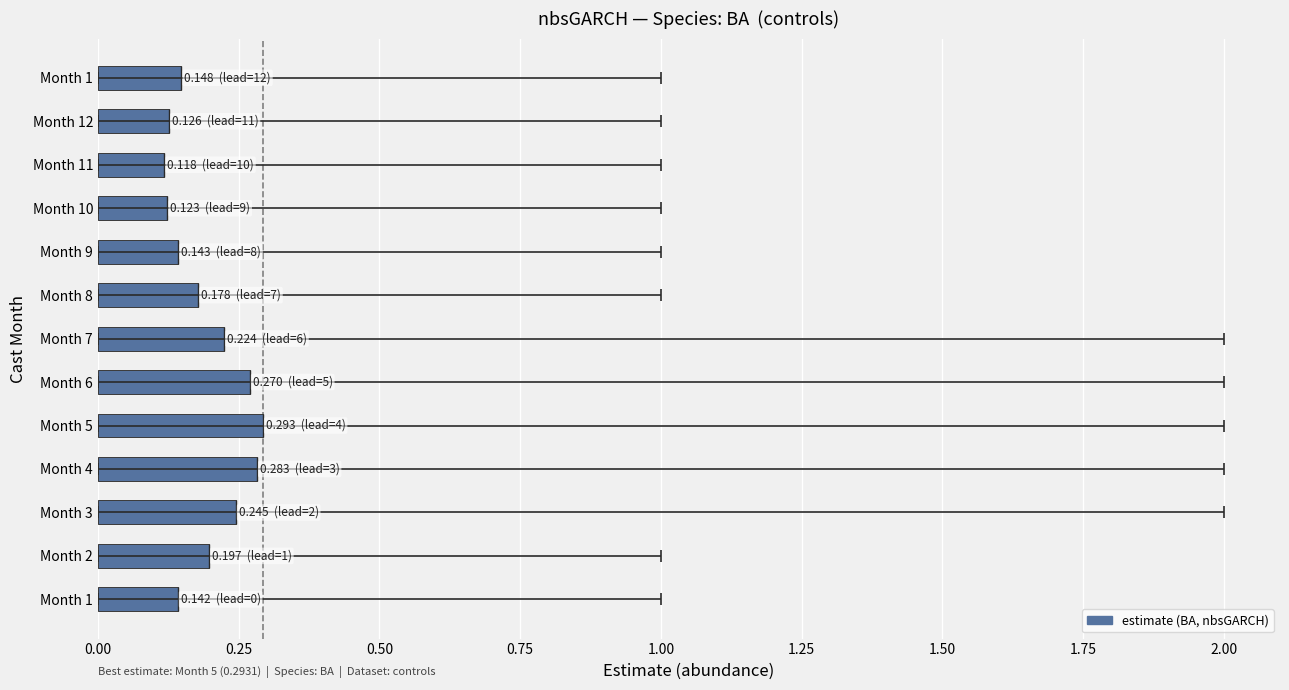

Reading left to right, extract all data points from this chart.

0.1	0.2	0.2	0.3	0.3	0.3	0.2	0.2	0.1	0.1	0.1	0.1	0.1